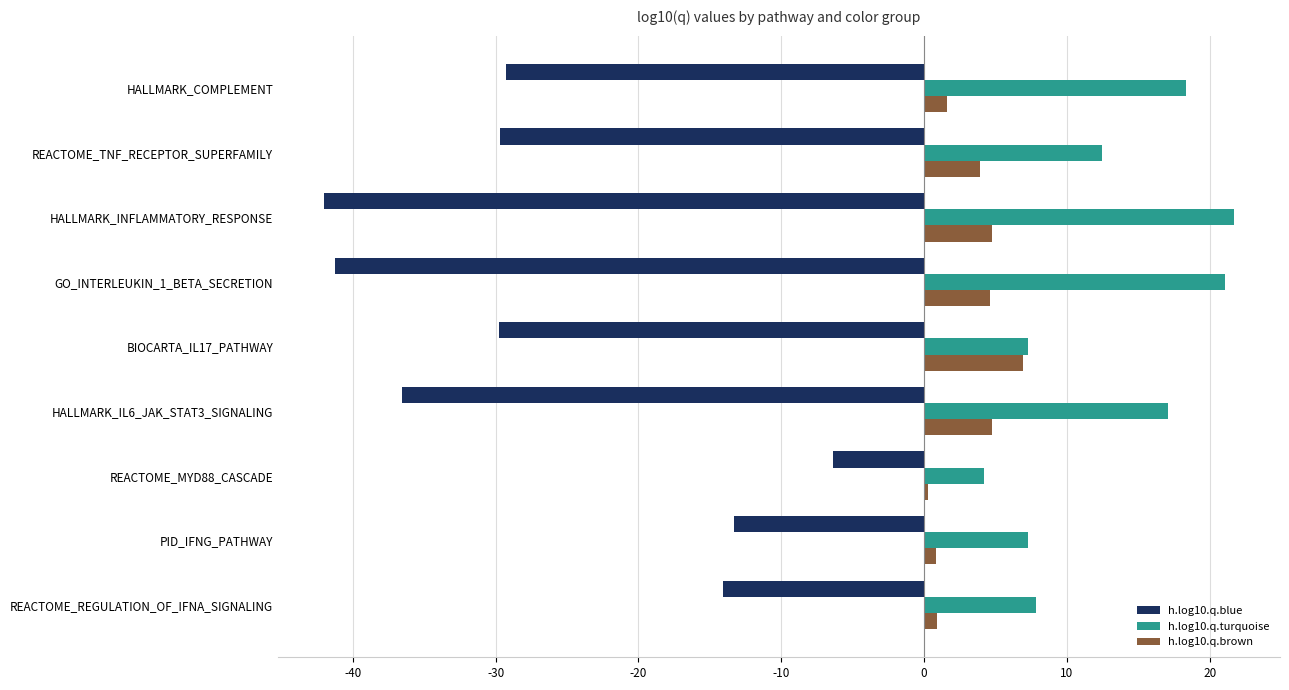

How many data points in h.log10.q.brown are above 3?

5